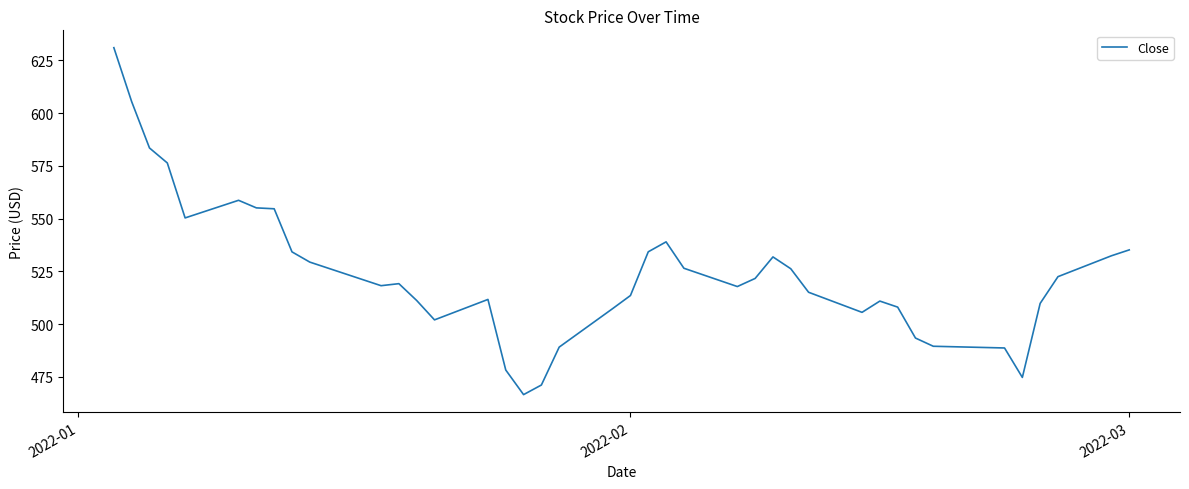

What is the difference between the second highest and second lowest values?

134.3